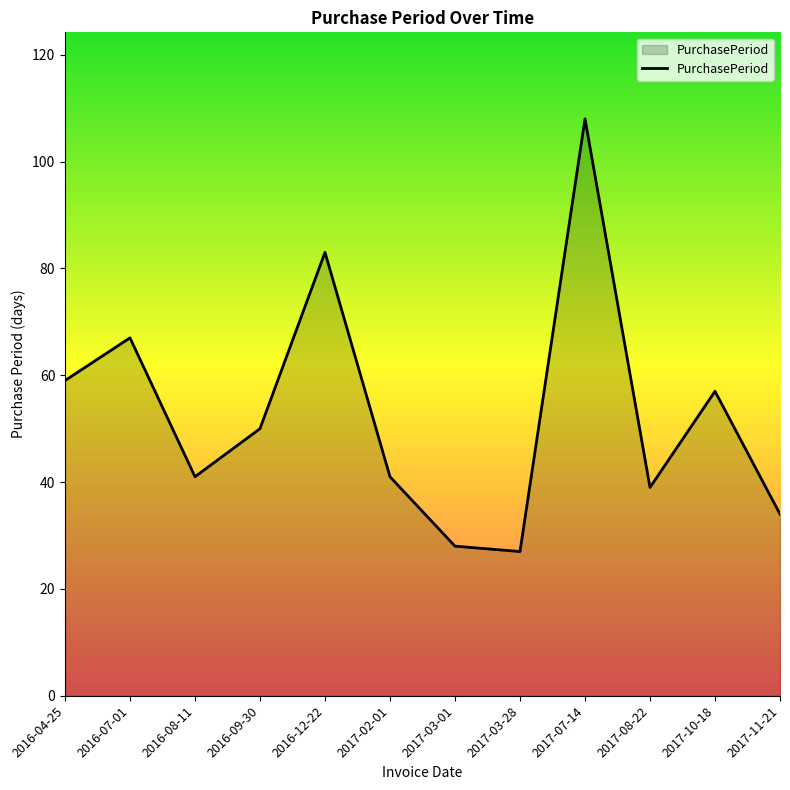

What is the average value?

53